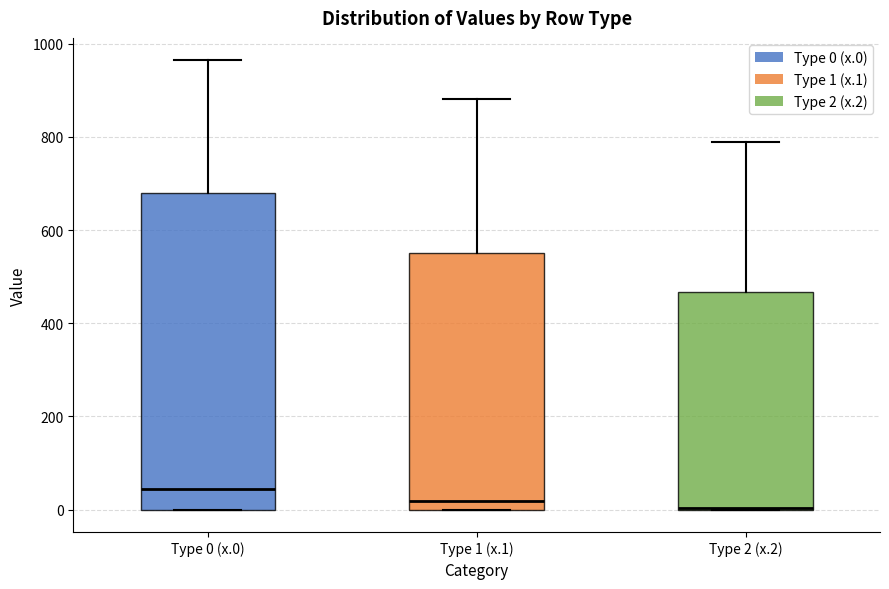

Which box is the tallest, from its lower edge to its upper edge?

Type 0 (x.0)